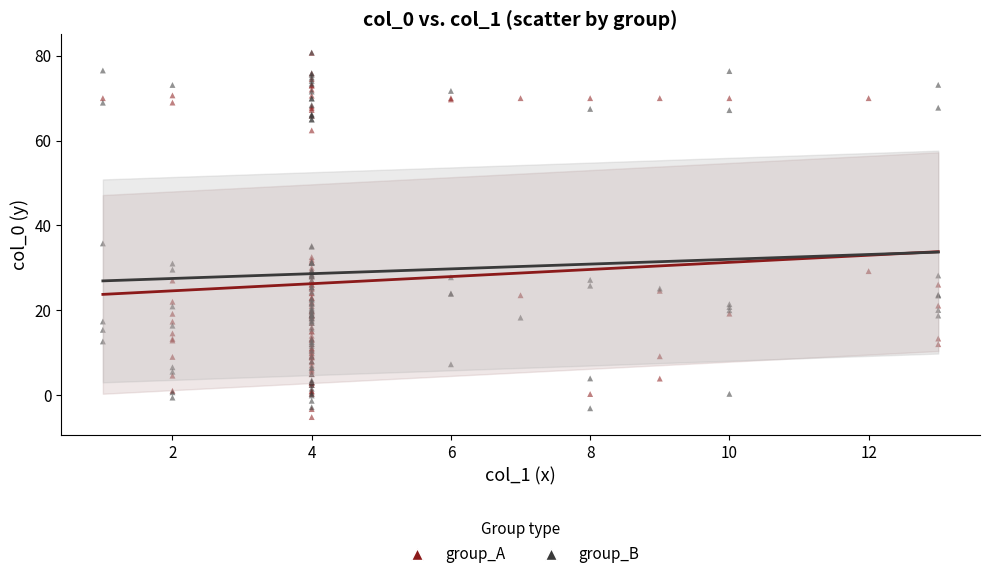

Which series contains the lowest Y value?

group_A